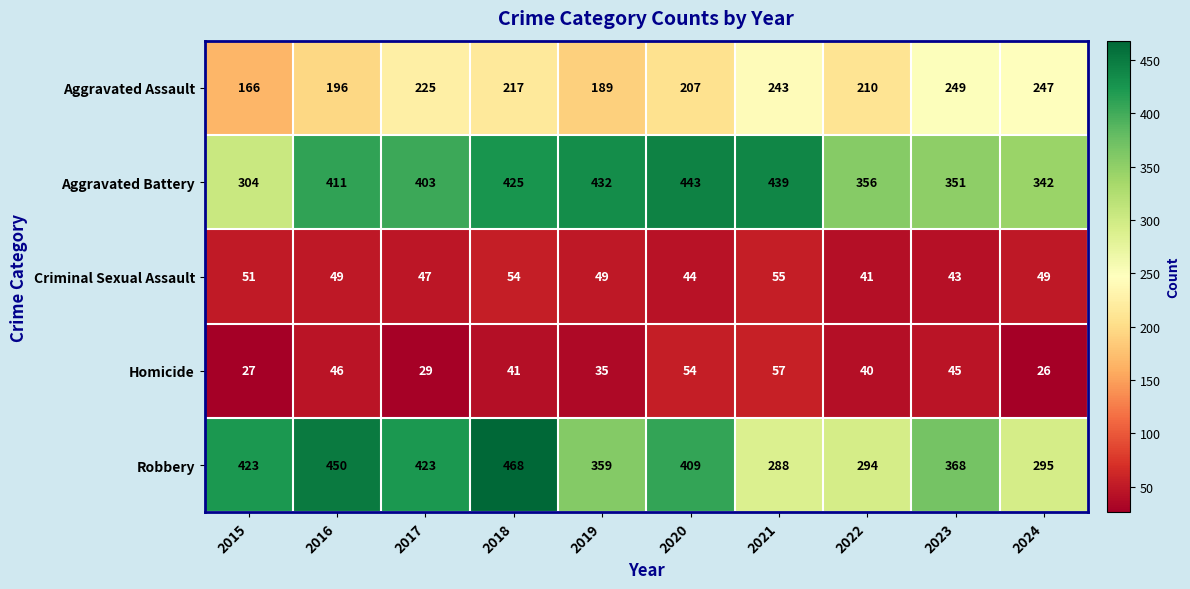

Which series has the widest spread of values?

Robbery